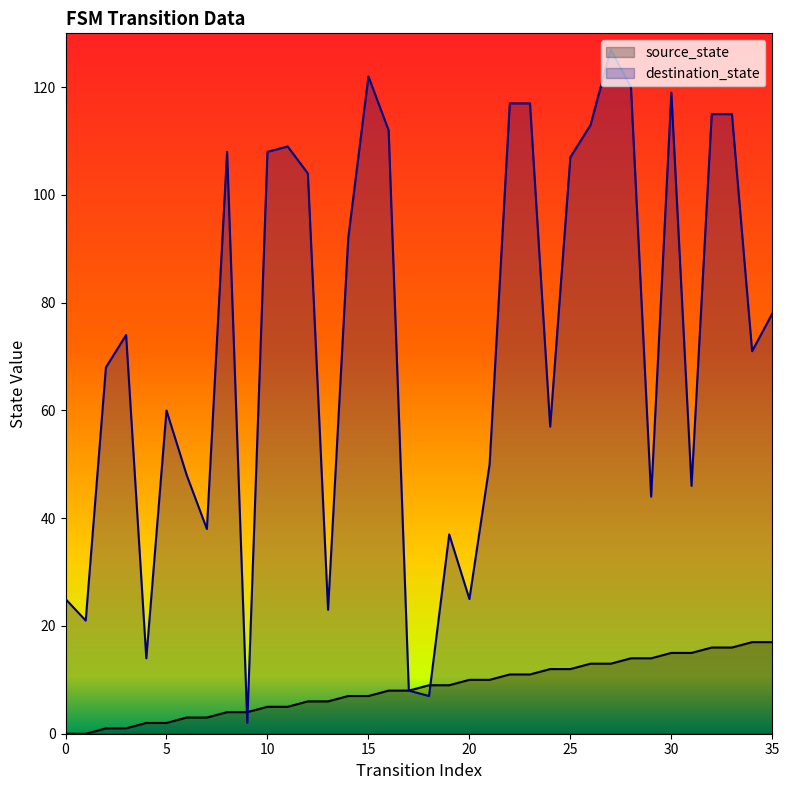

True or false: destination_state has a value of 207 at 33.

False